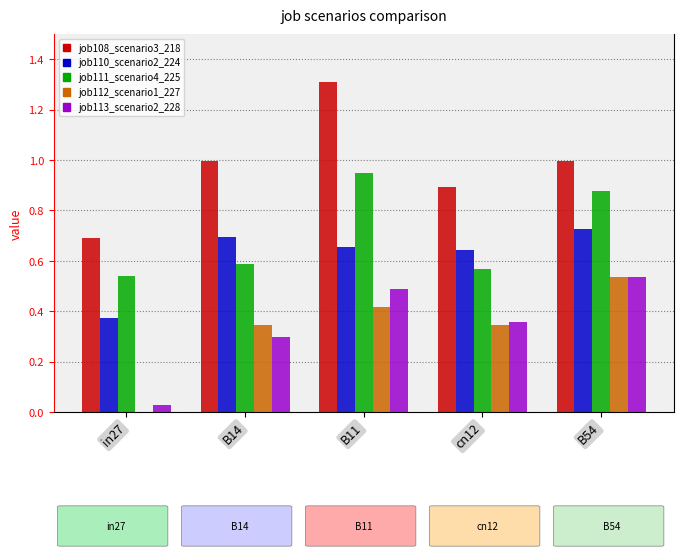

Is the value of job108_scenario3_218 at in27 greater than the value of job113_scenario2_228 at in27?

Yes